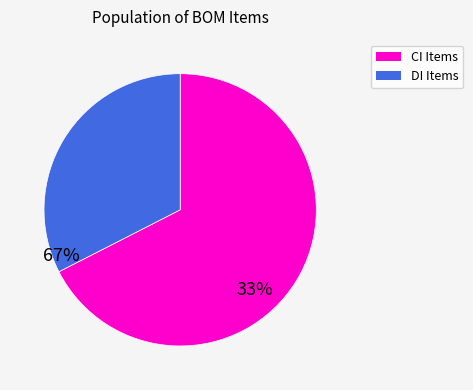

Is there any slice that represents more than half of the pie?

Yes